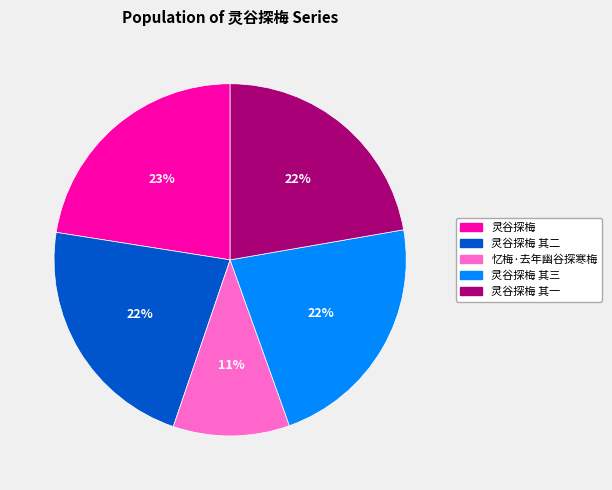

To the nearest percent, what is the difference between the largest and smallest slice percentages?

12%